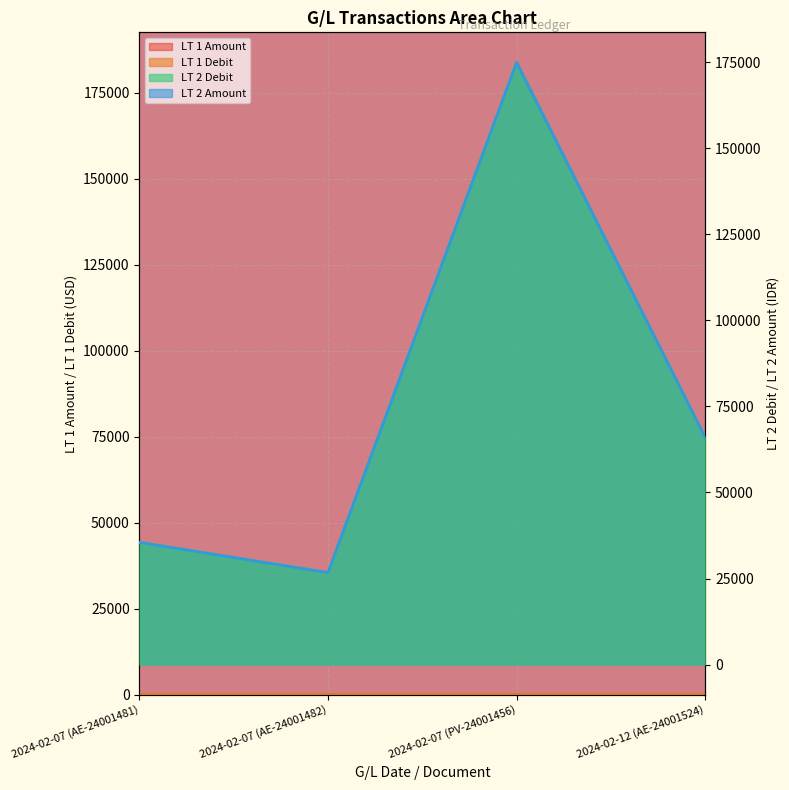

Where is the first local minimum for LT 1 Debit?

2024-02-07 (AE-24001482)